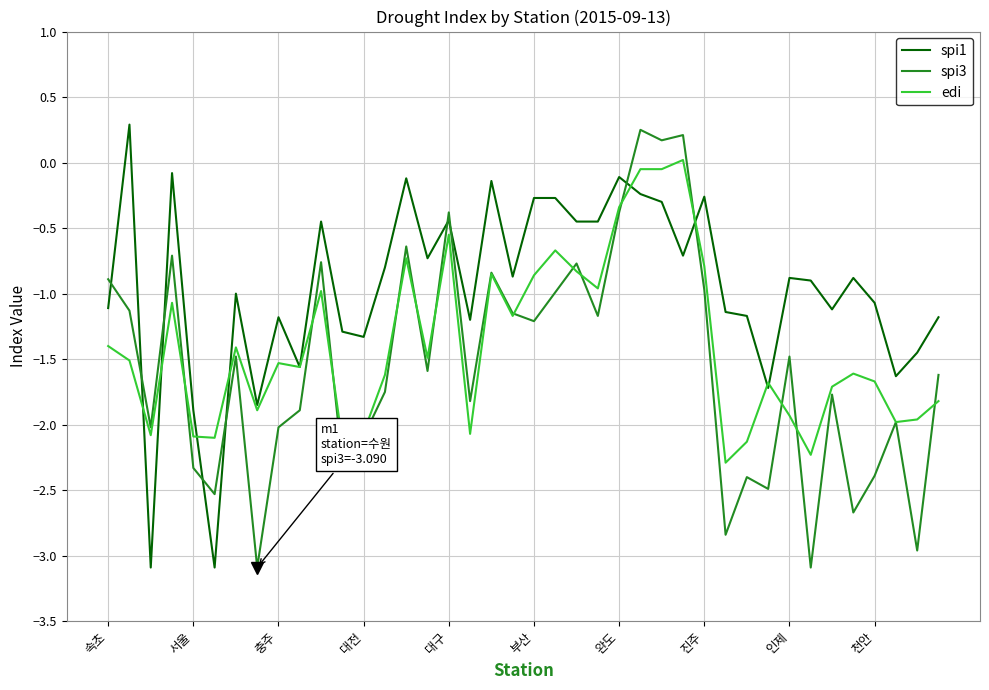

Which series has the largest total across all categories?

spi1